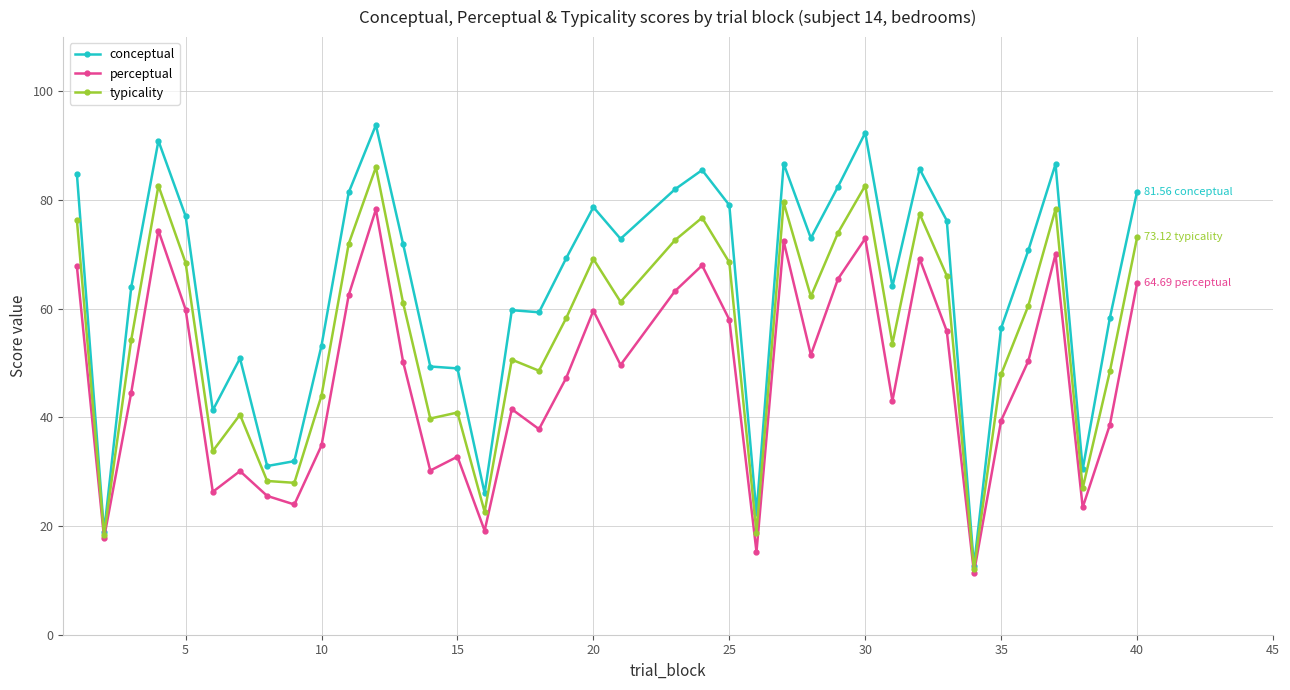

What are all the series names shown in the legend?

conceptual, perceptual, typicality